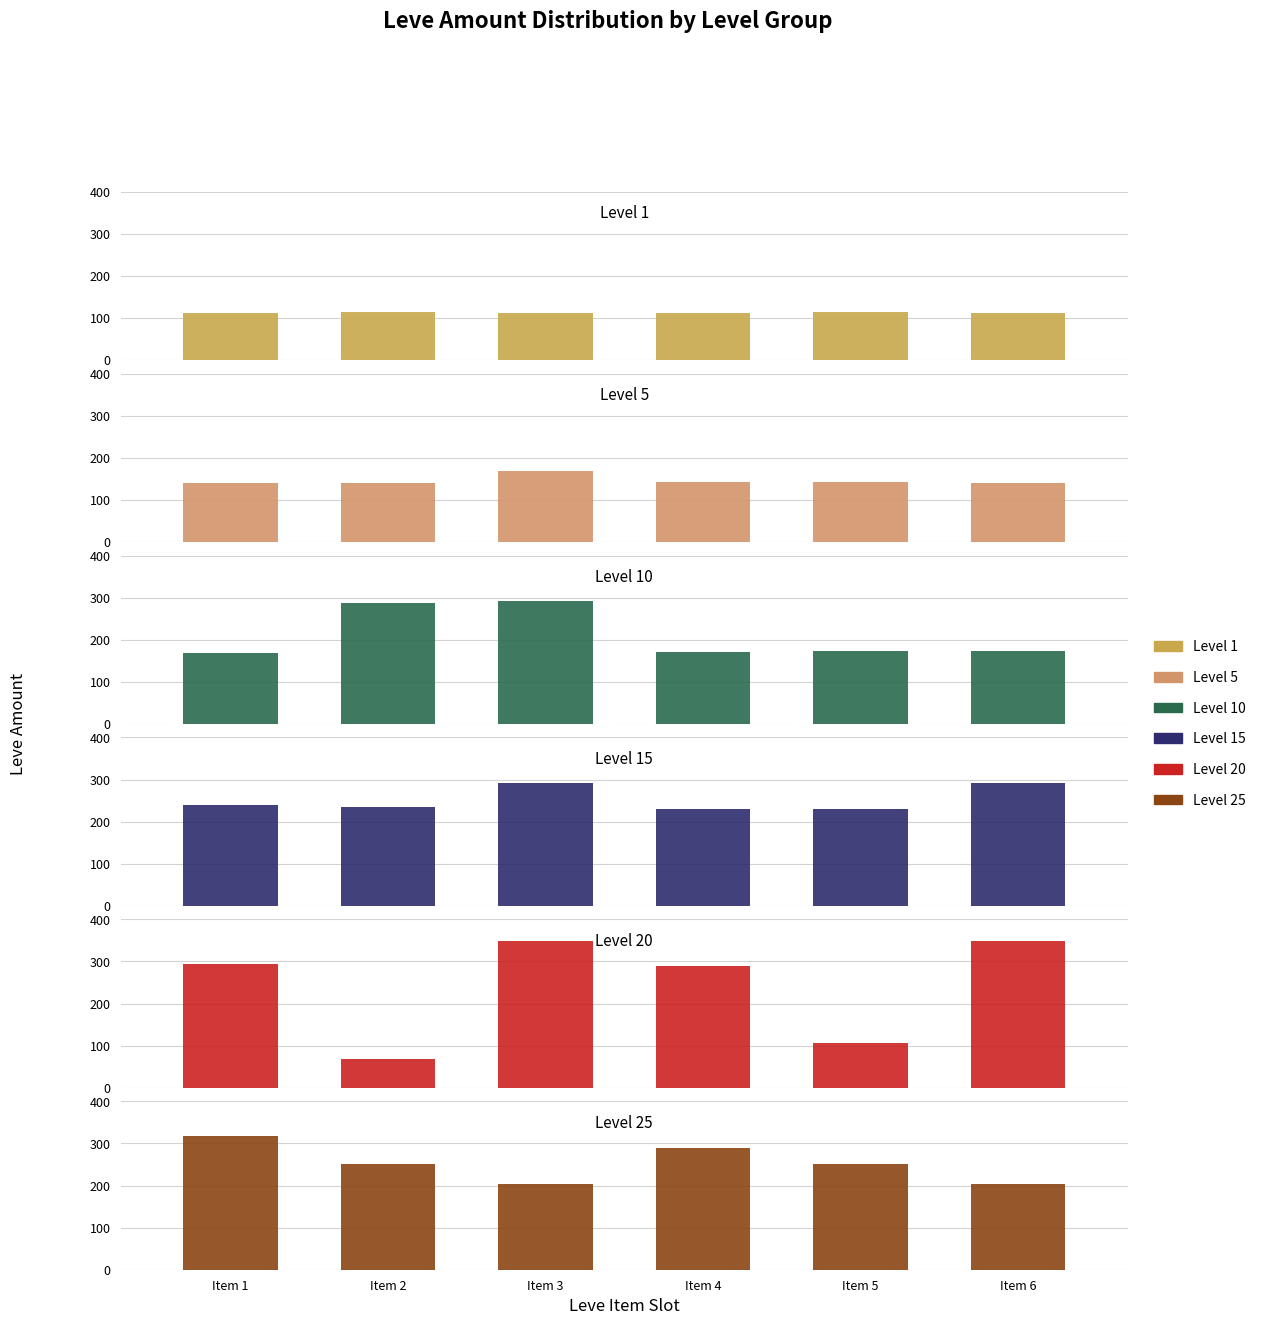

Where is Level 25 nearest to the value 260?

Item 2